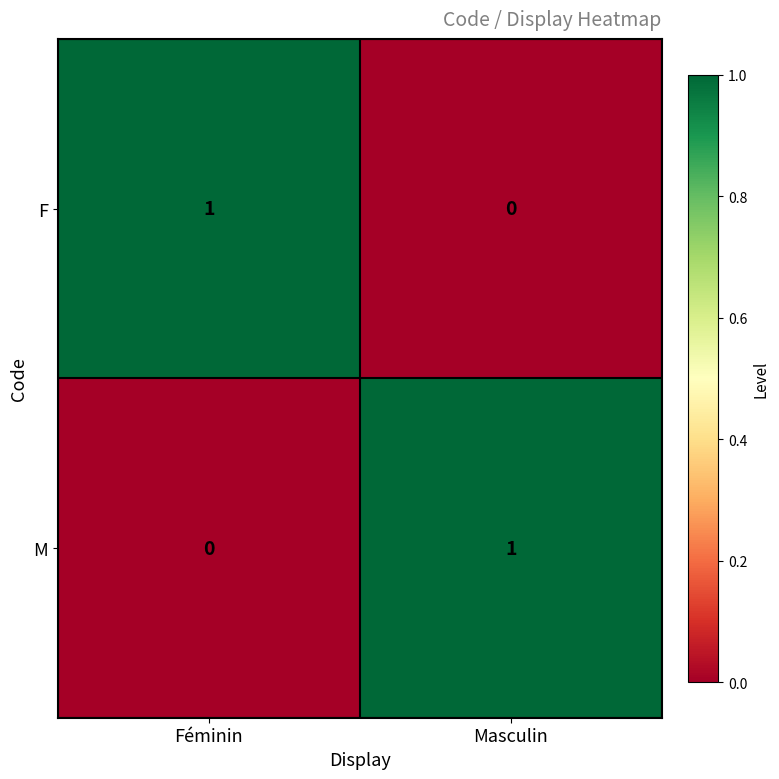

True or false: M has a value of 1 at Masculin.

True